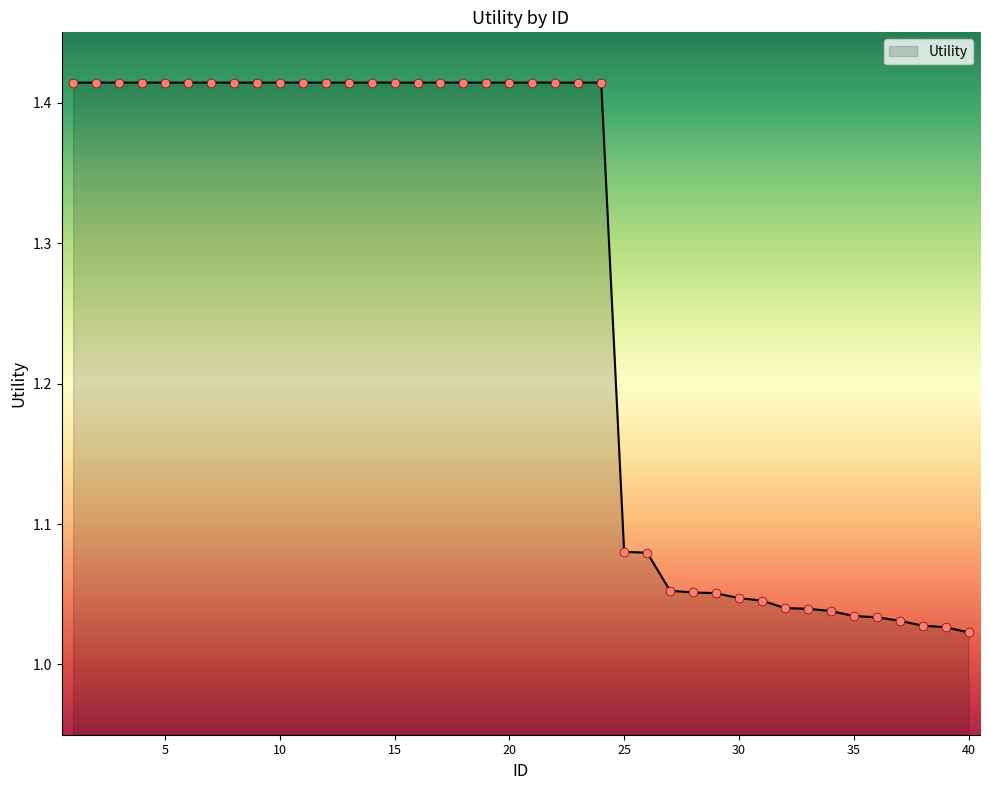

What is the difference between the maximum and minimum values?

0.4